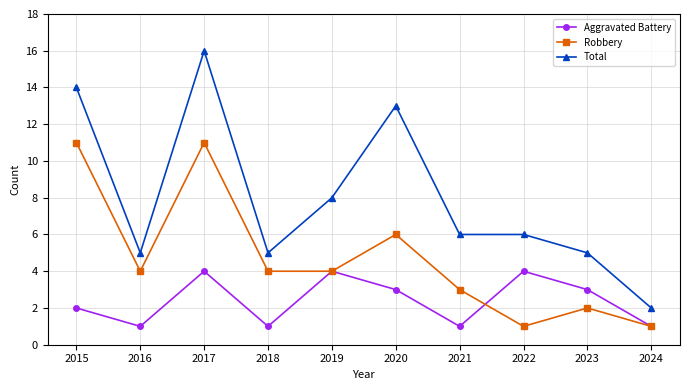

Reading left to right, what are all the values shown in this chart?

Aggravated Battery: 2015=2	2016=1	2017=4	2018=1	2019=4	2020=3	2021=1	2022=4	2023=3	2024=1
Robbery: 2015=11	2016=4	2017=11	2018=4	2019=4	2020=6	2021=3	2022=1	2023=2	2024=1
Total: 2015=14	2016=5	2017=16	2018=5	2019=8	2020=13	2021=6	2022=6	2023=5	2024=2